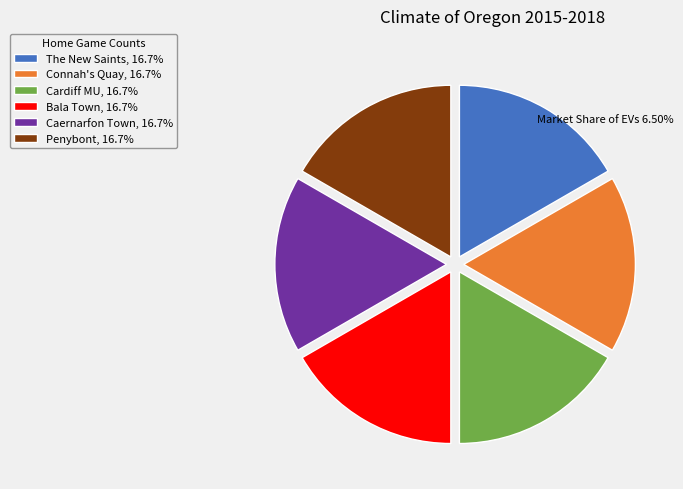

Is the sum of The New Saints, 16.7% and Bala Town, 16.7% greater than half?

No